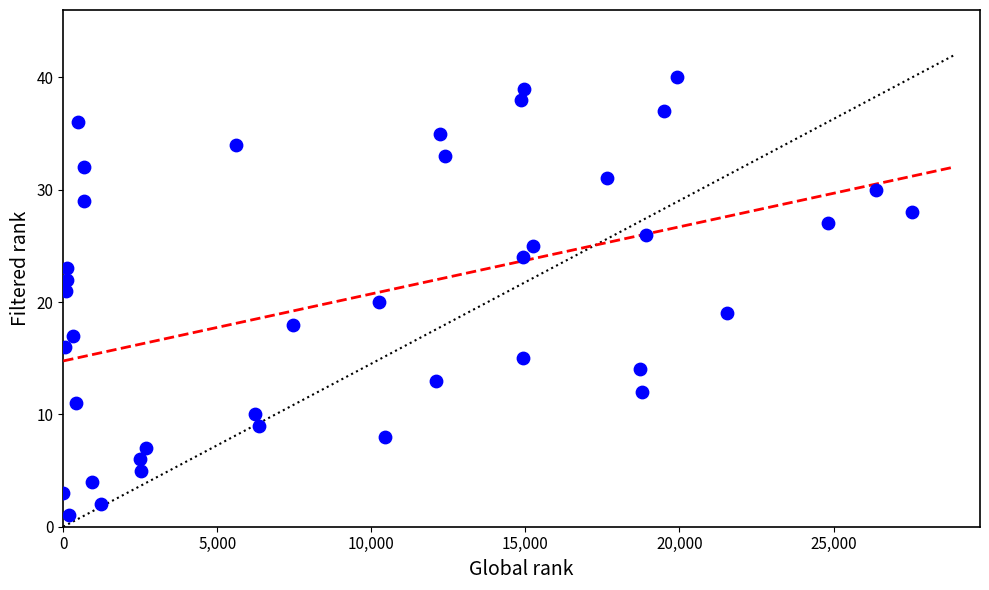

What is the range of Y values (max minus min)?

39